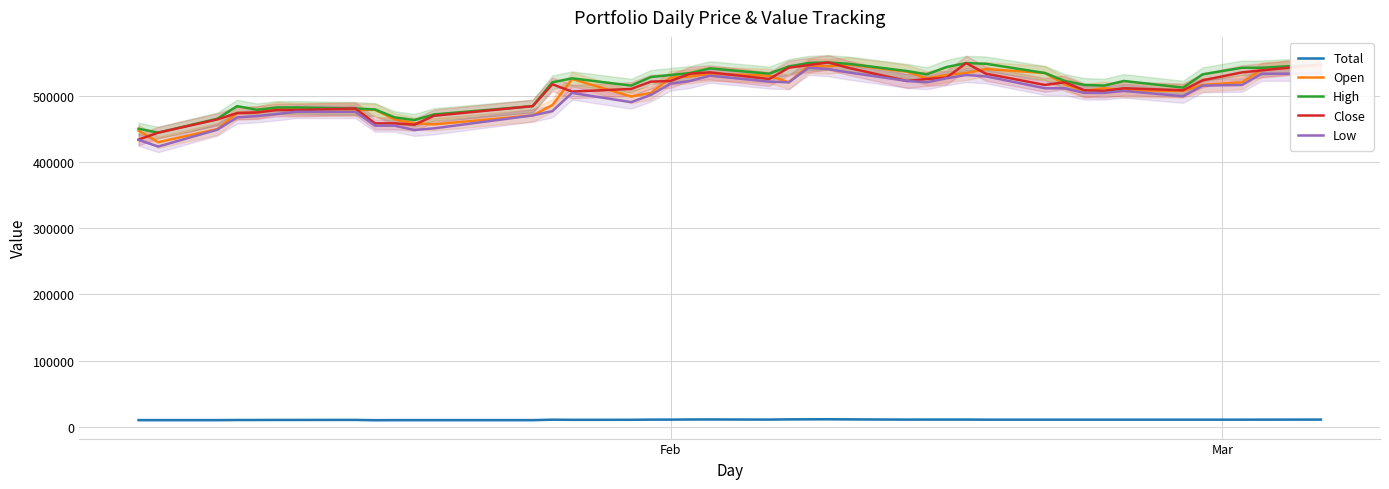

True or false: Low and Total cross at least once.

False